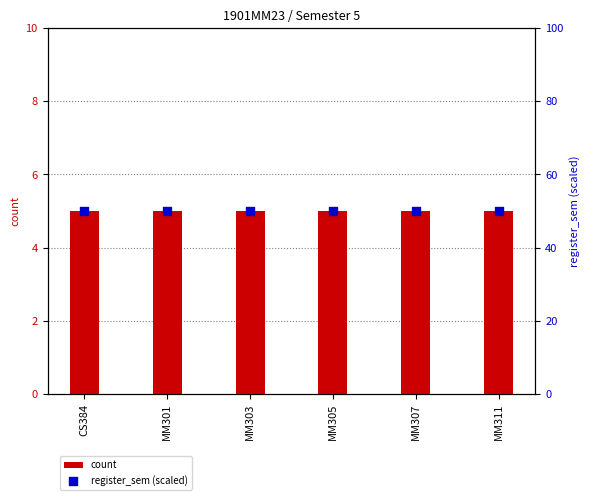

At which category is the sum across all series the highest?

CS384